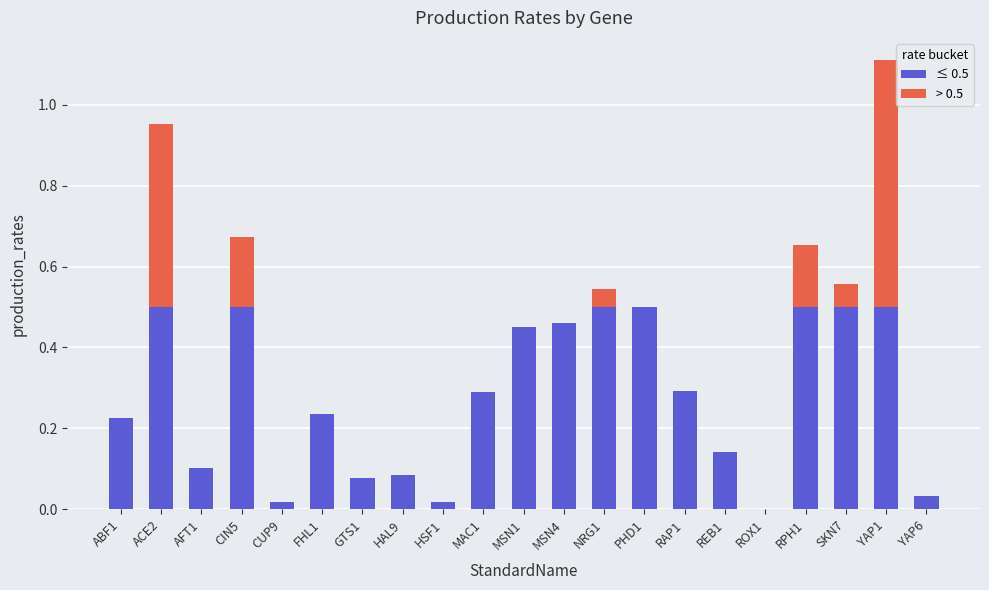

What is the sum of the ≤ 0.5 values at YAP1 and REB1?

0.6